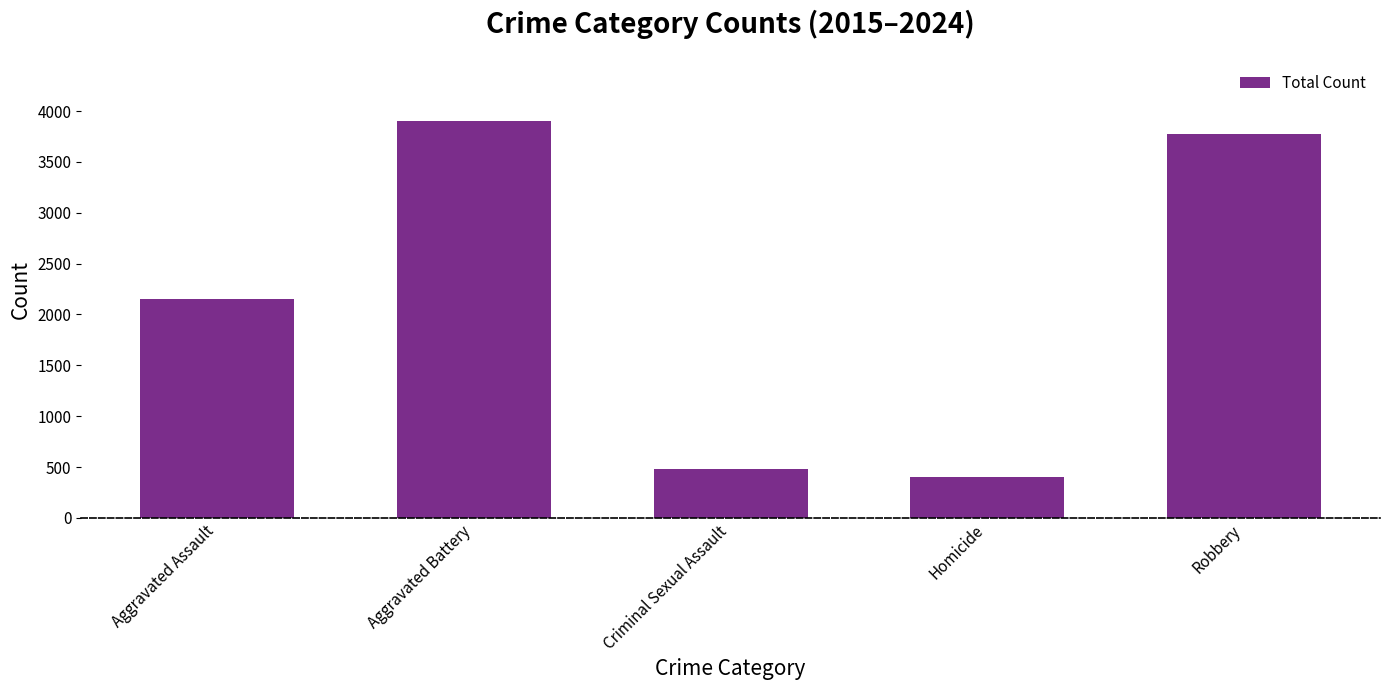

Is it true that the value at Homicide is 125?

False